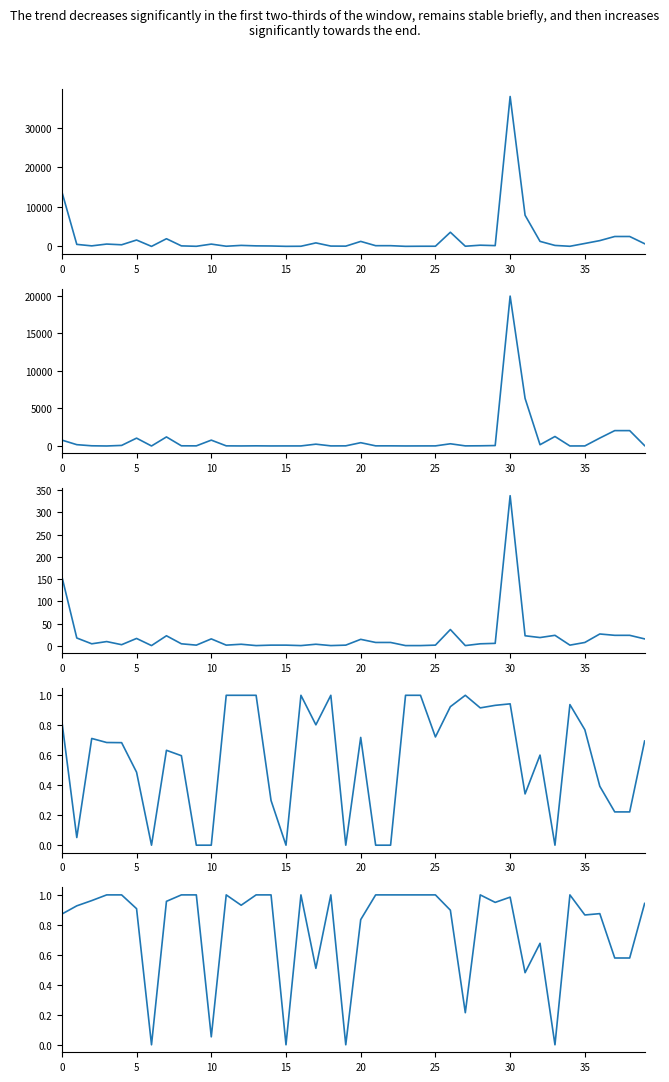

Which category has the highest value across all series?

30